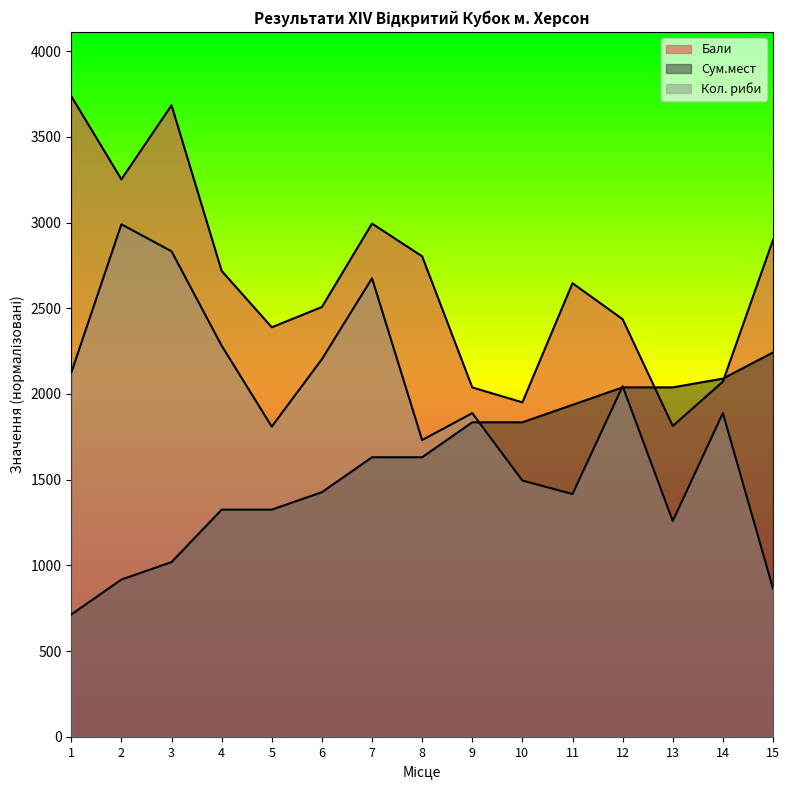

How many values in the Кол. риби series are below 1888?

6